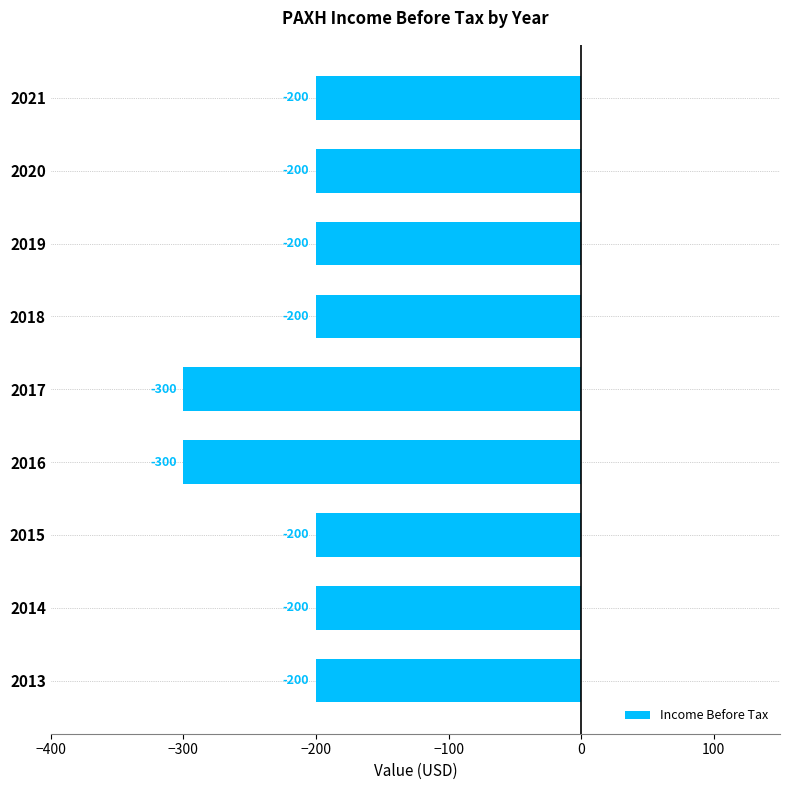

What is the smallest value displayed?

-300